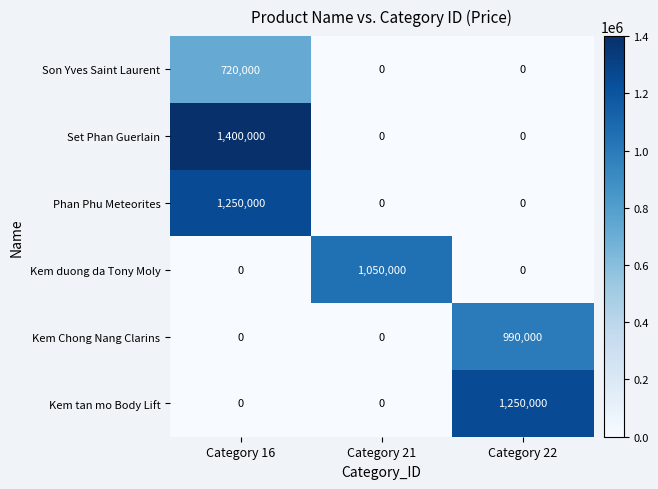

Reading right to left, transcribe all the data shown in this chart.

Son Yves Saint Laurent: 0	0	720000
Set Phan Guerlain: 0	0	1400000
Phan Phu Meteorites: 0	0	1250000
Kem duong da Tony Moly: 0	1050000	0
Kem Chong Nang Clarins: 990000	0	0
Kem tan mo Body Lift: 1250000	0	0